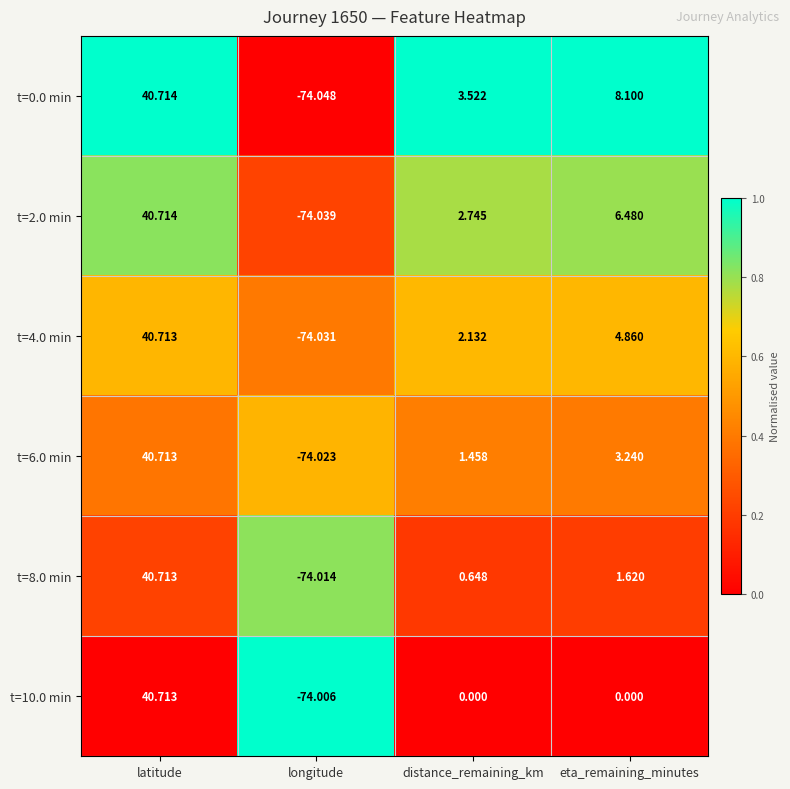

At which category is the sum across all series the highest?

latitude